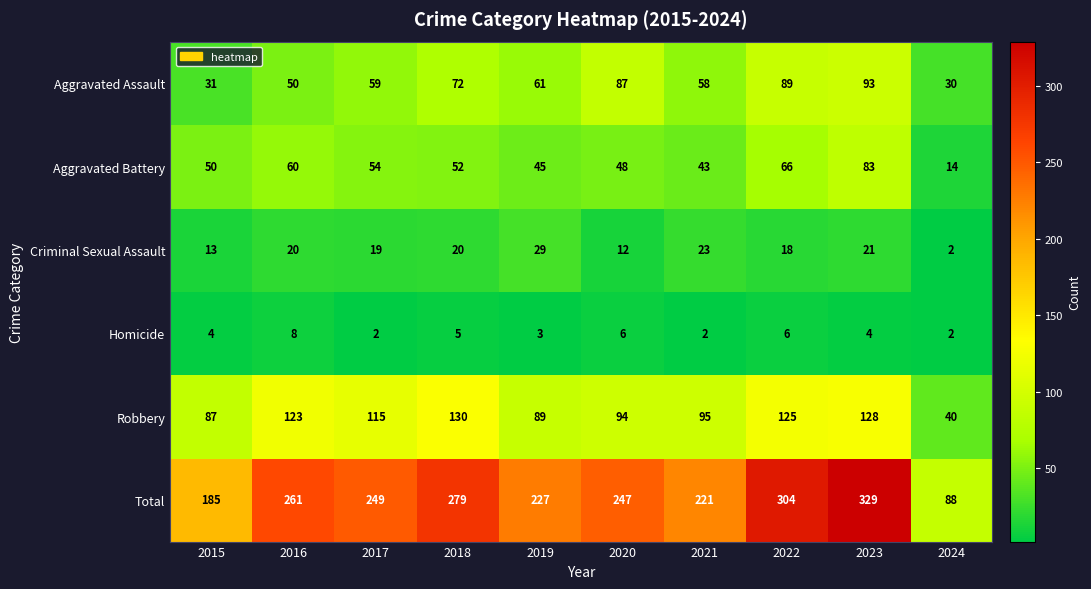

At which label is Aggravated Battery closest to 48?

2020